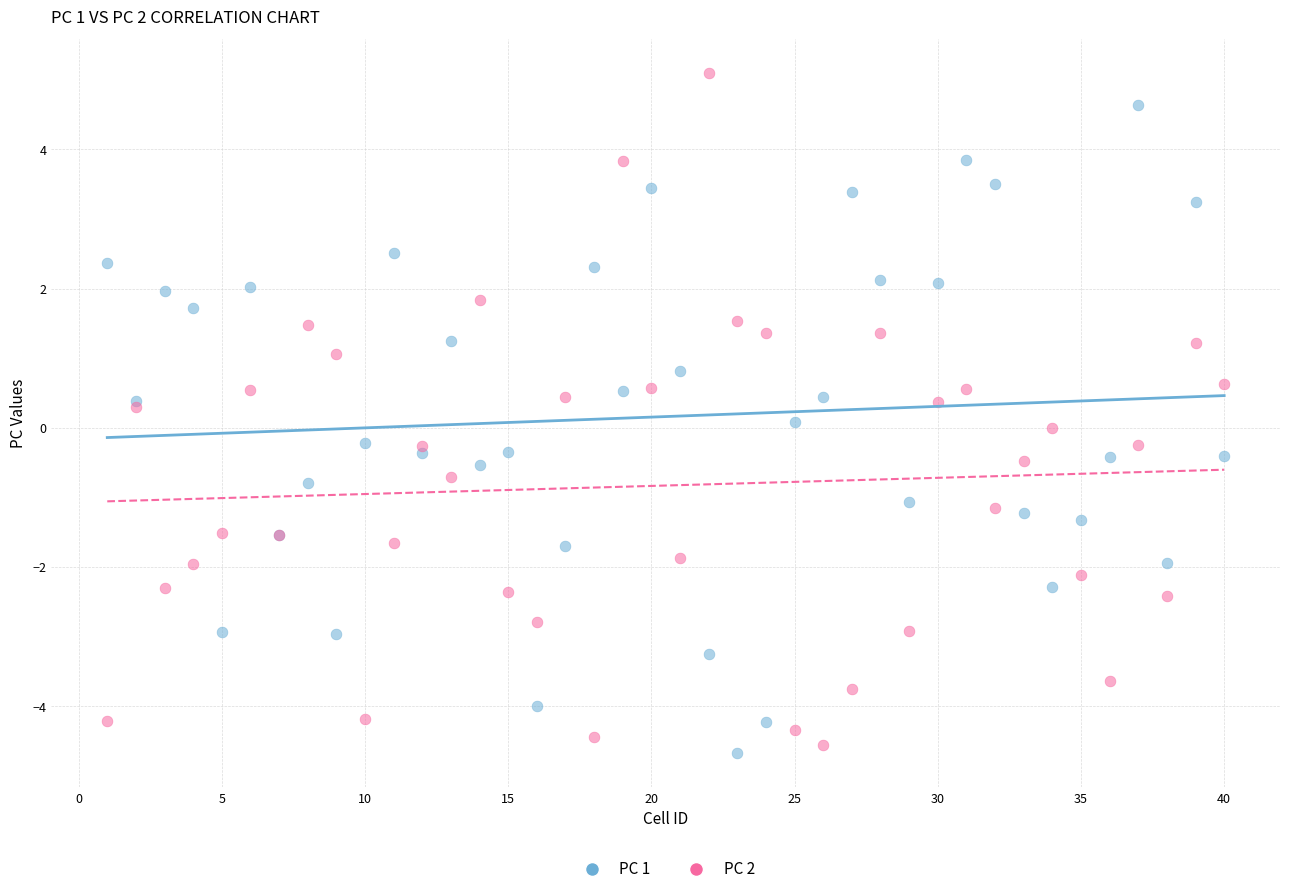

What are all the series names shown in the legend?

PC 1, PC 2